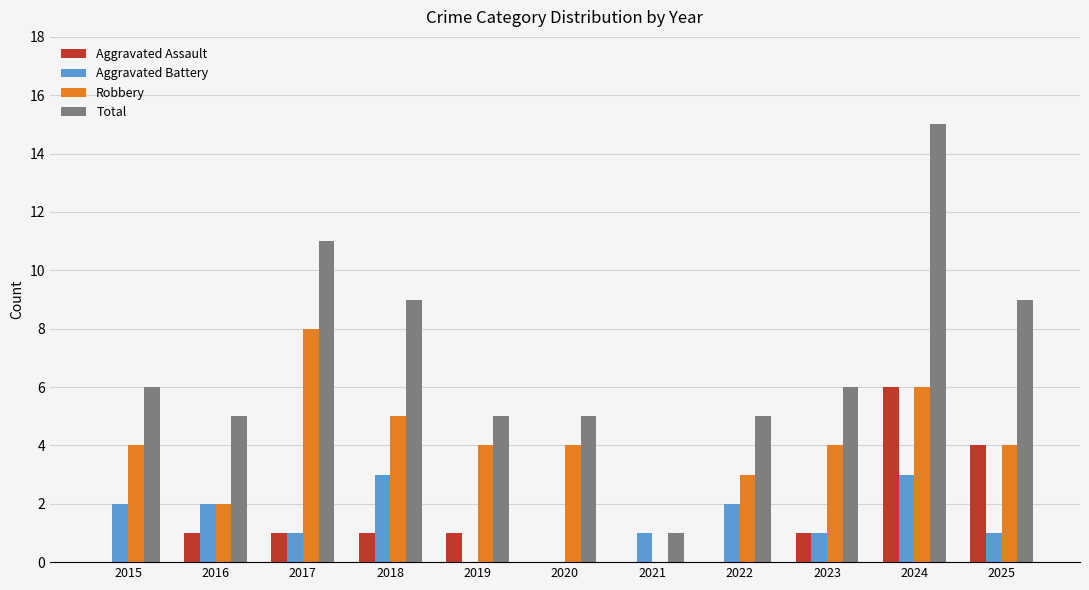

Reading right to left, extract all data points from this chart.

Aggravated Assault: 2025=4	2024=6	2023=1	2022=0	2021=0	2020=0	2019=1	2018=1	2017=1	2016=1	2015=0
Aggravated Battery: 2025=1	2024=3	2023=1	2022=2	2021=1	2020=0	2019=0	2018=3	2017=1	2016=2	2015=2
Robbery: 2025=4	2024=6	2023=4	2022=3	2021=0	2020=4	2019=4	2018=5	2017=8	2016=2	2015=4
Total: 2025=9	2024=15	2023=6	2022=5	2021=1	2020=5	2019=5	2018=9	2017=11	2016=5	2015=6